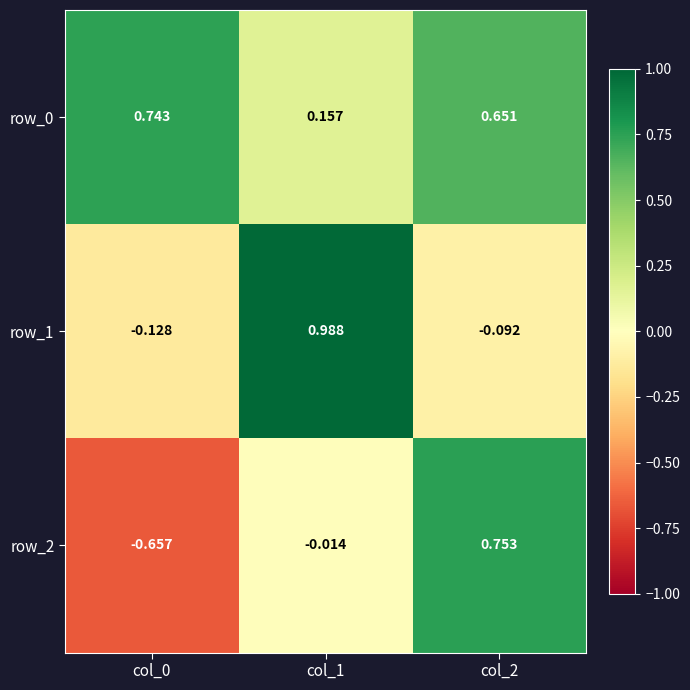

Between col_1 and col_2, which series saw the biggest shift?

row_1